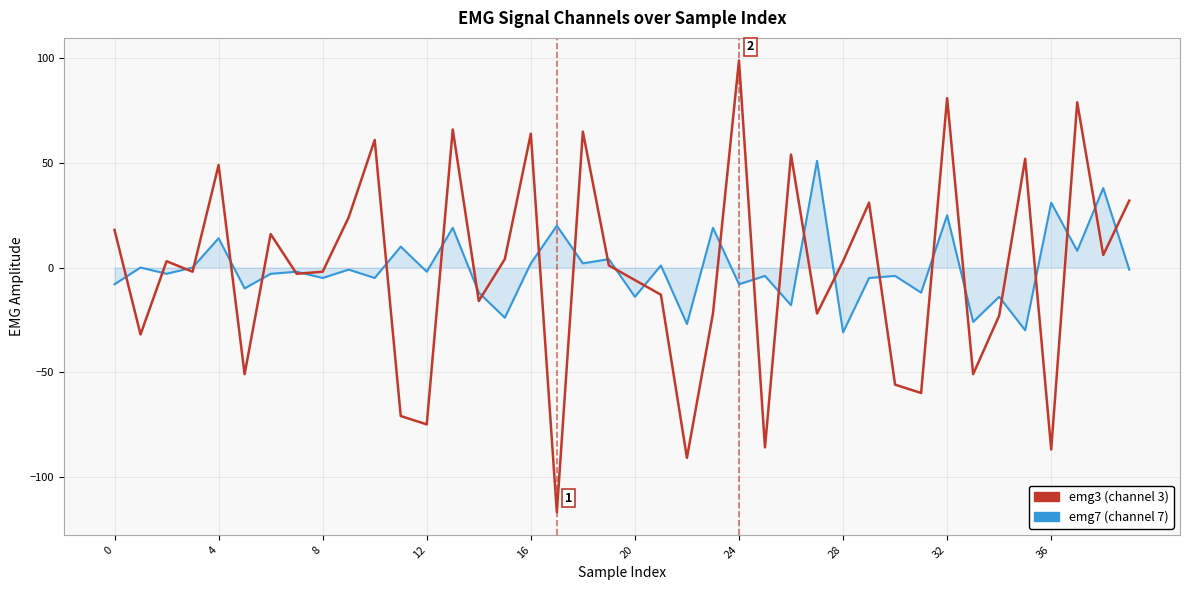

What is the maximum value shown in the chart?

99